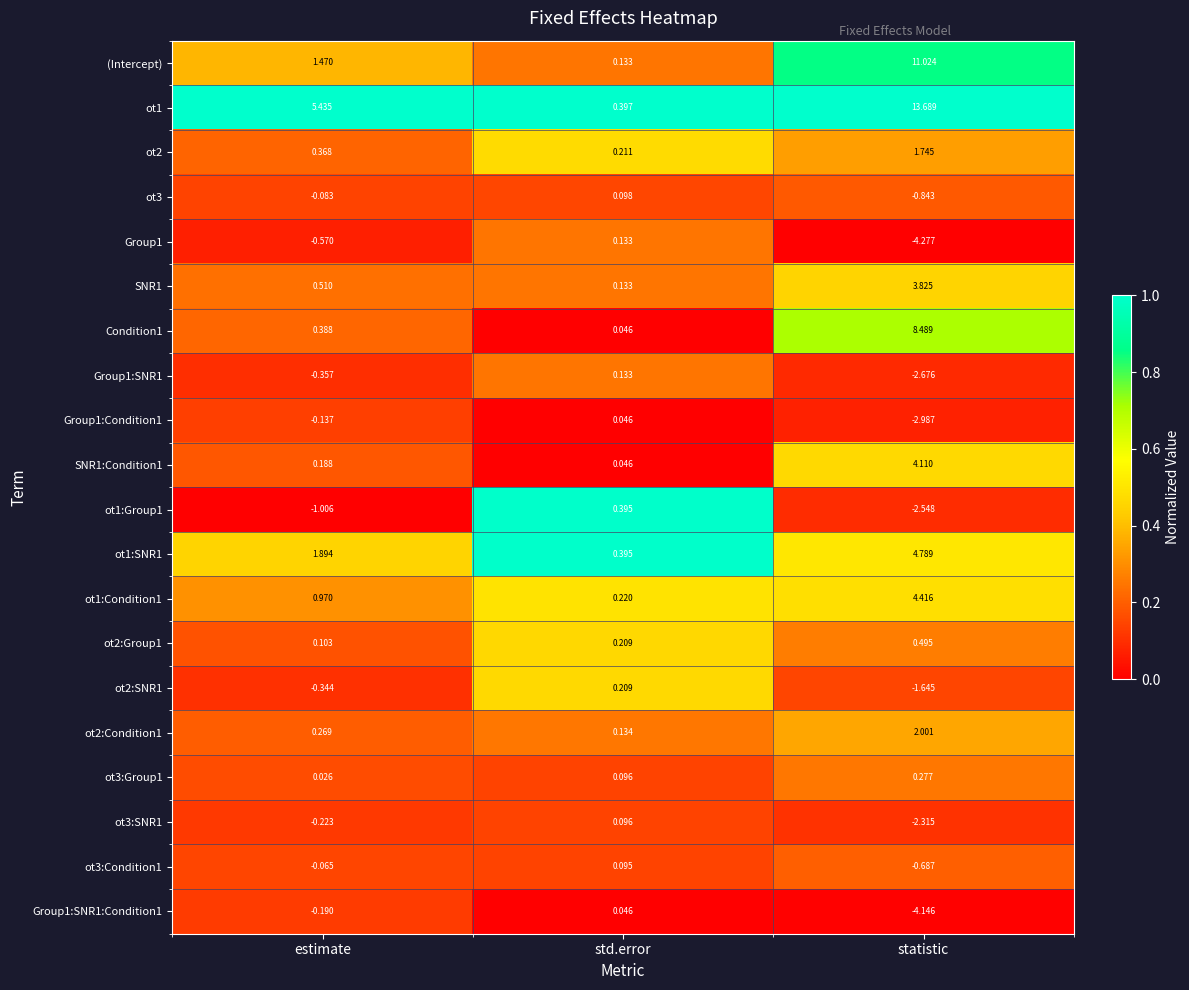

Where does the ot1:Group1 series first go above -1?

std.error